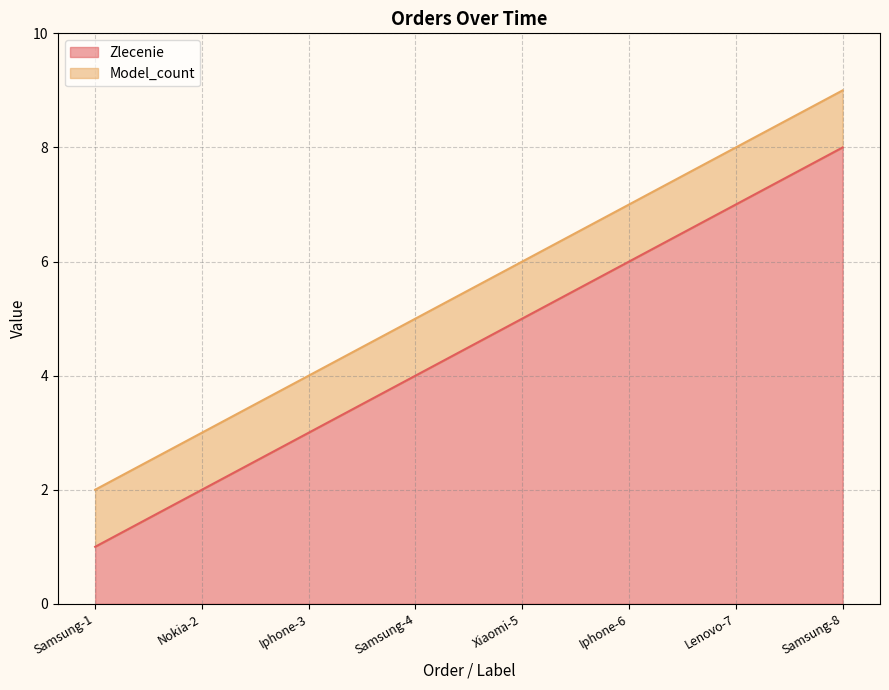

What is the sum of the values at Samsung-8 and Nokia-2?

10